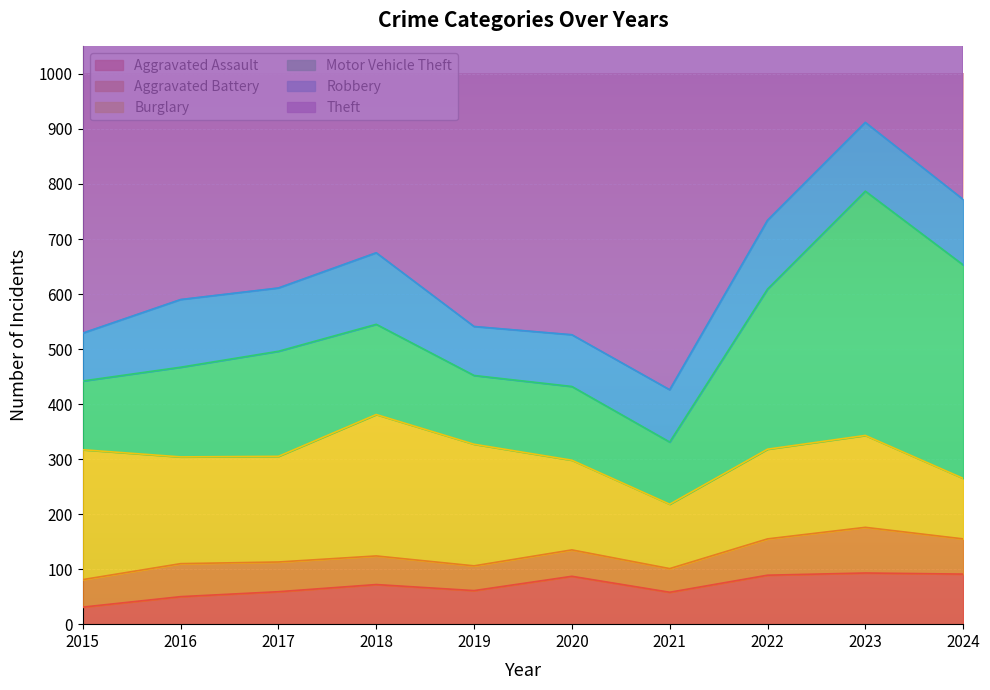

True or false: Robbery and Theft cross at least once.

False